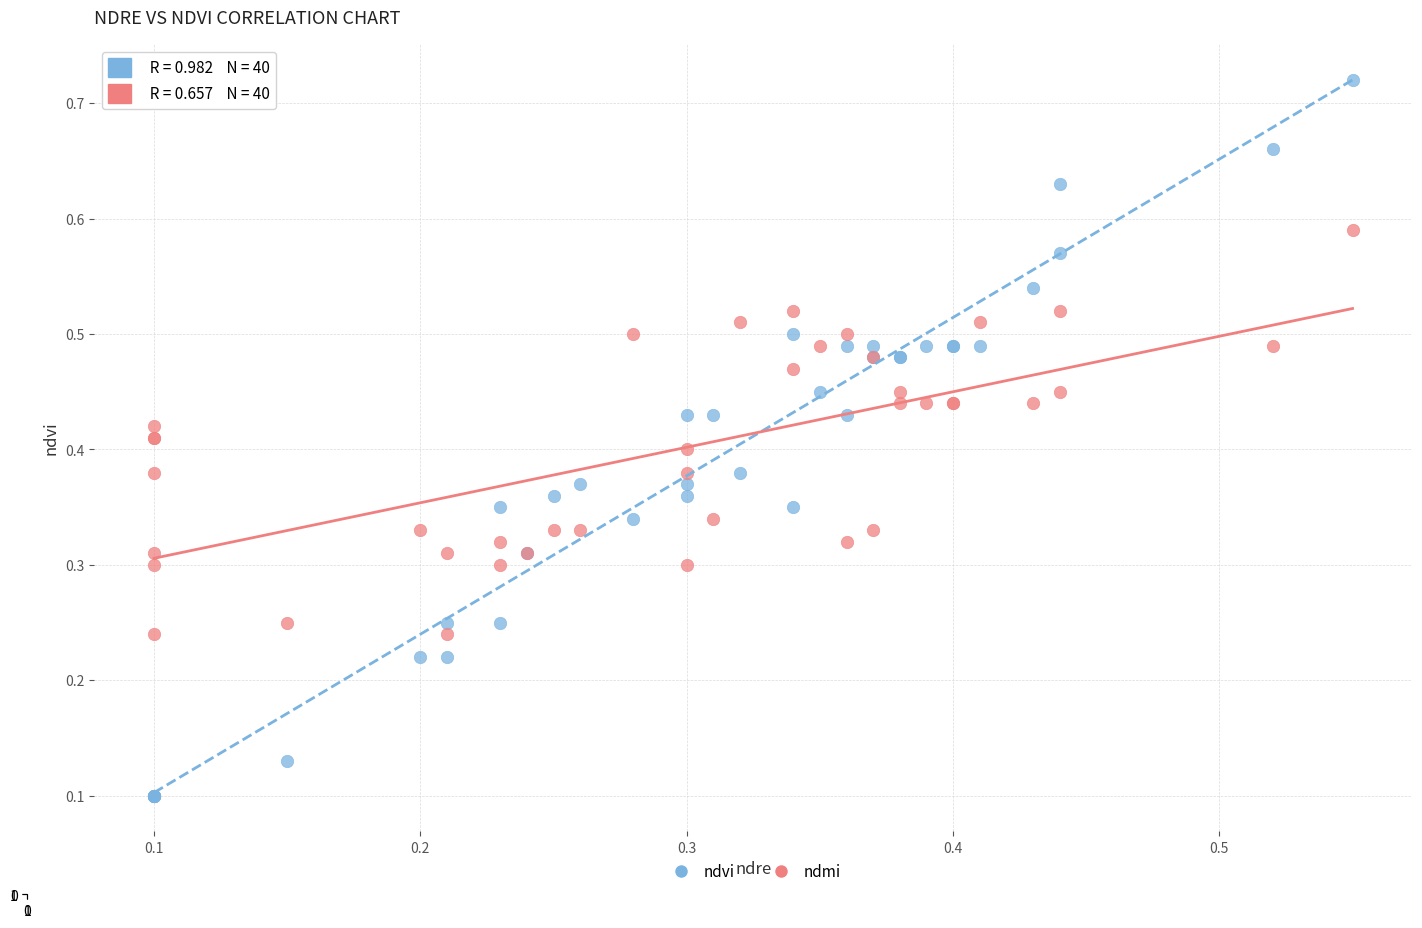

Which series reaches the maximum Y coordinate?

ndvi